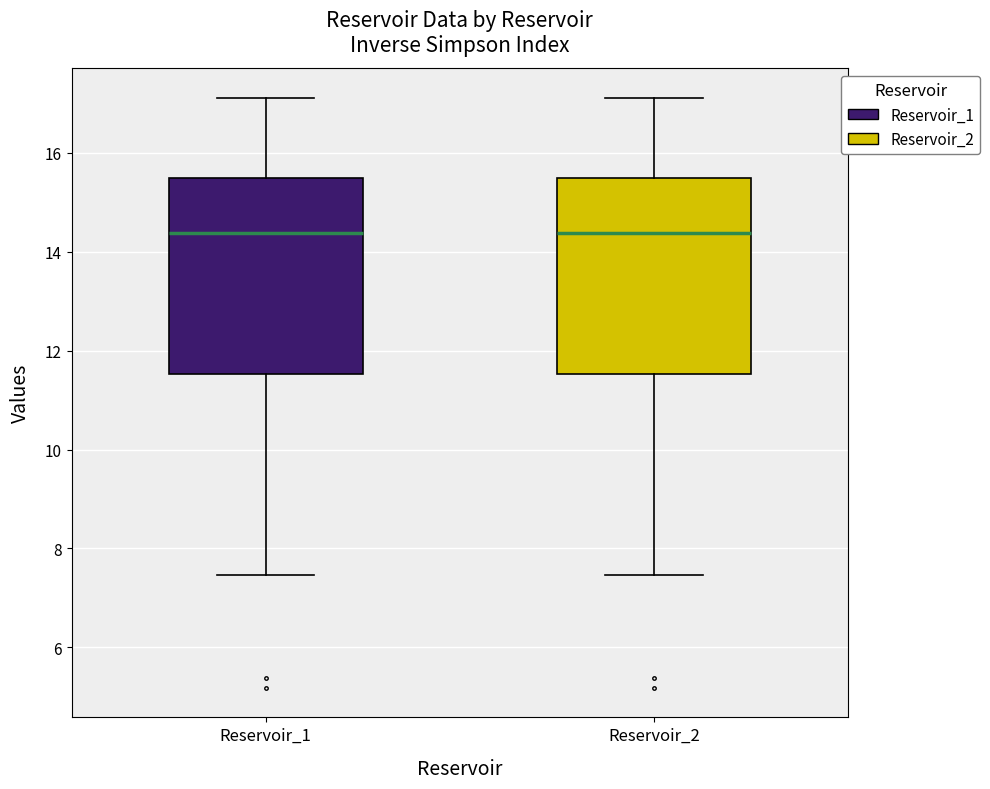

Where is the upper edge of the box for Reservoir_2 on the y-axis? The values are not printed on the chart, so give them approximately, as read against the axis.

15.4